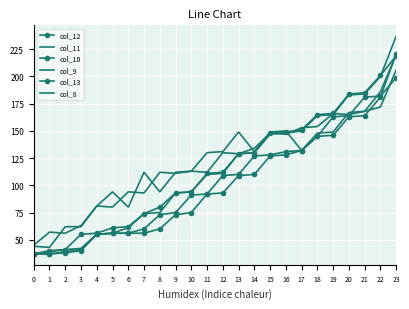

Is the value of col_9 at 0 greater than the value of col_11 at 14?

No